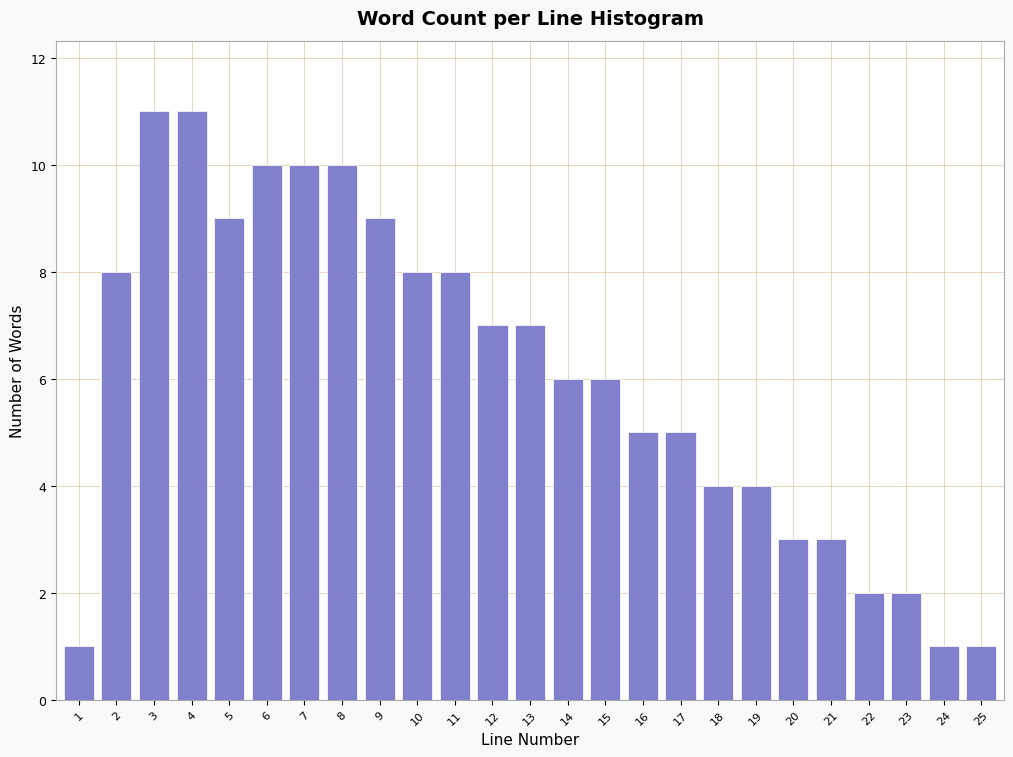

Reading left to right, transcribe all the data shown in this chart.

1	8	11	11	9	10	10	10	9	8	8	7	7	6	6	5	5	4	4	3	3	2	2	1	1